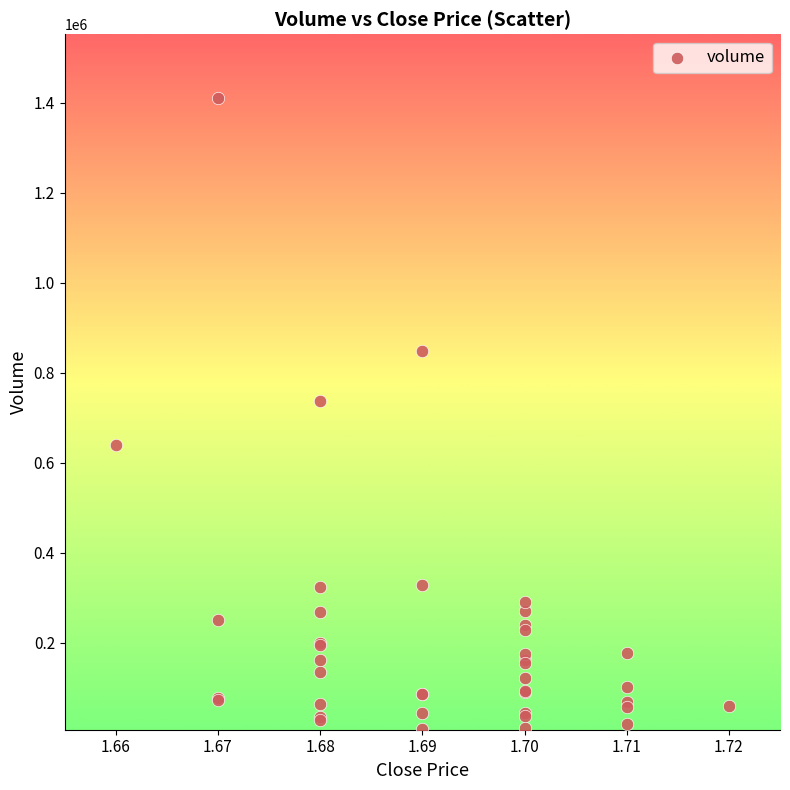

What Y value in the scatter plot is closest to 709865?

737200